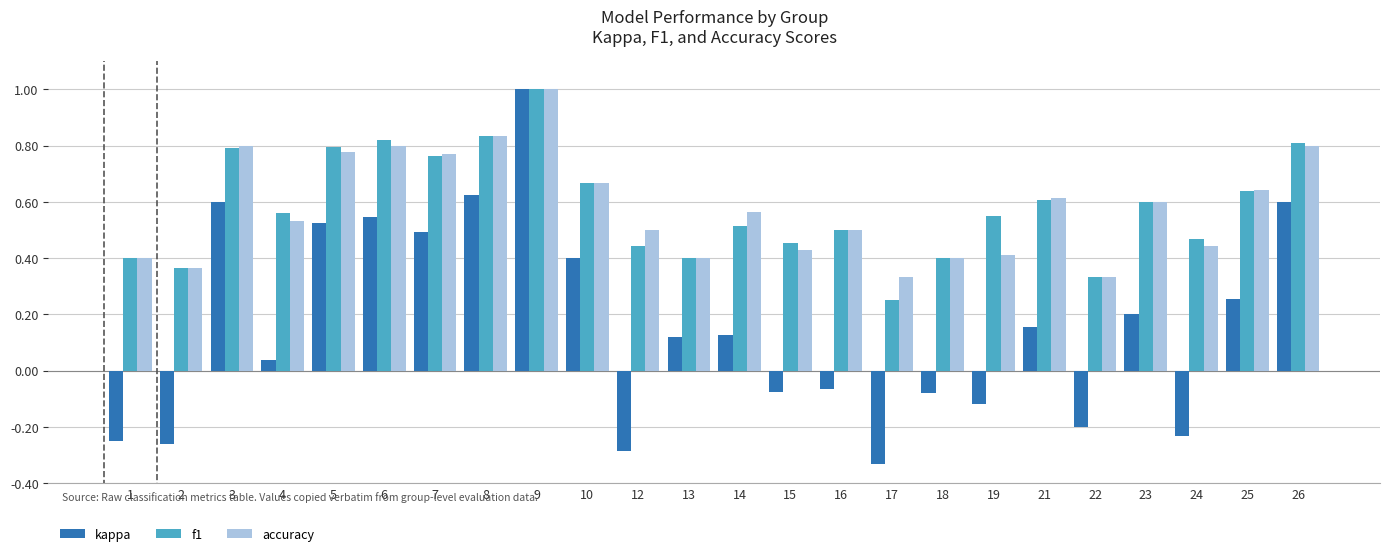

Which label corresponds to the largest value in the chart?

9